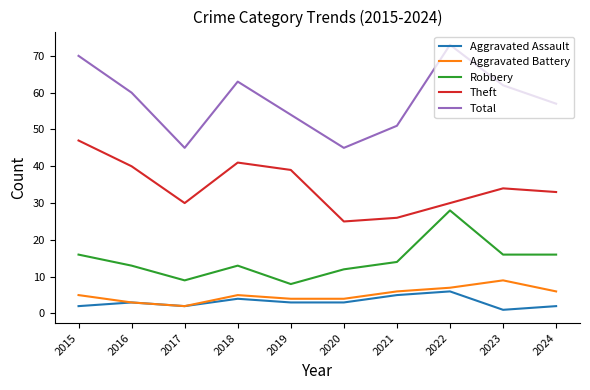

What is the spread (max minus min) of values at 2018?

59